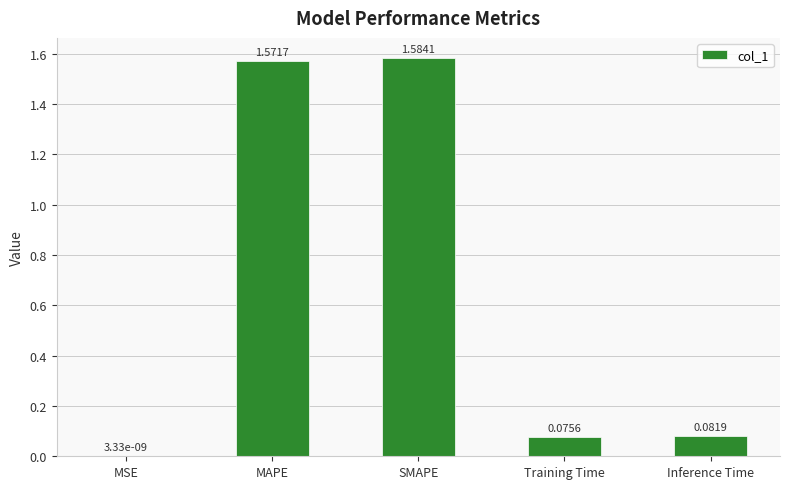

Which label corresponds to the largest value in the chart?

SMAPE